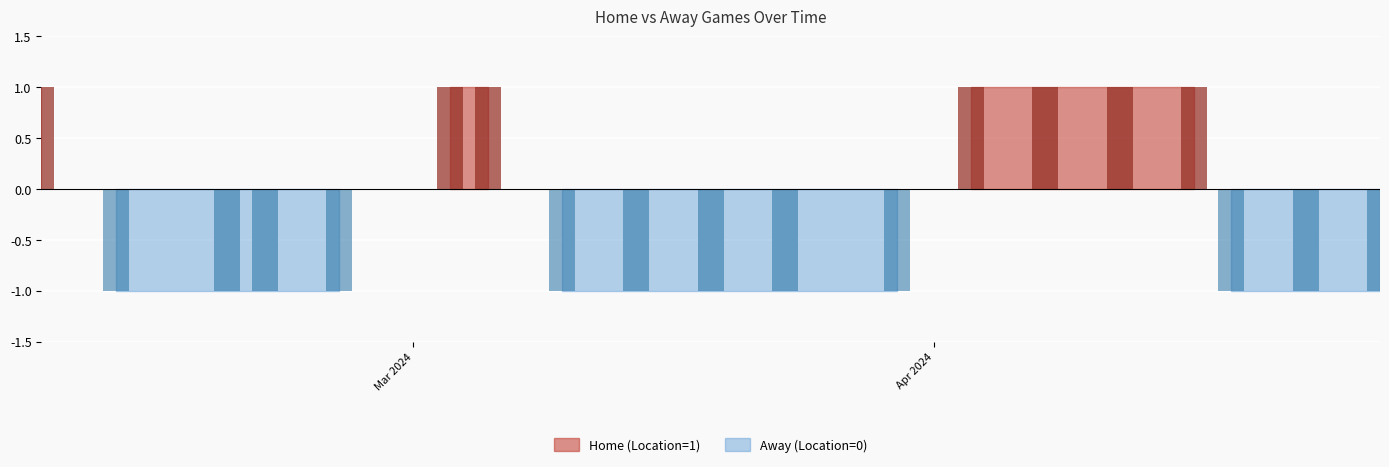

Does the chart contain stacked bars?

No